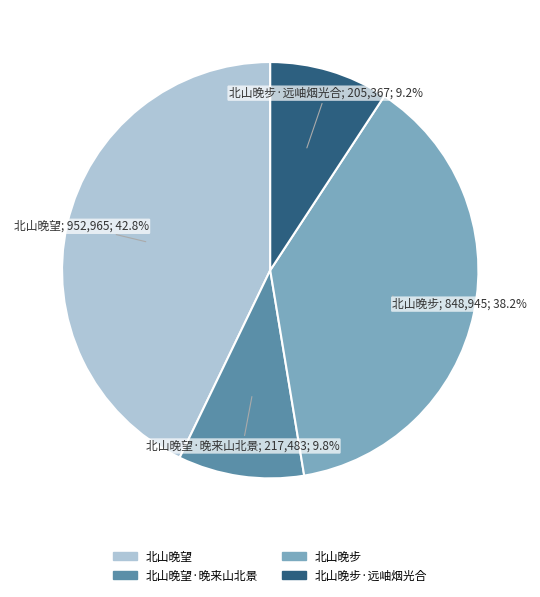

What is the ratio of the value at 北山晚望 to the value at 北山晚望·晚来山北景?

4.4